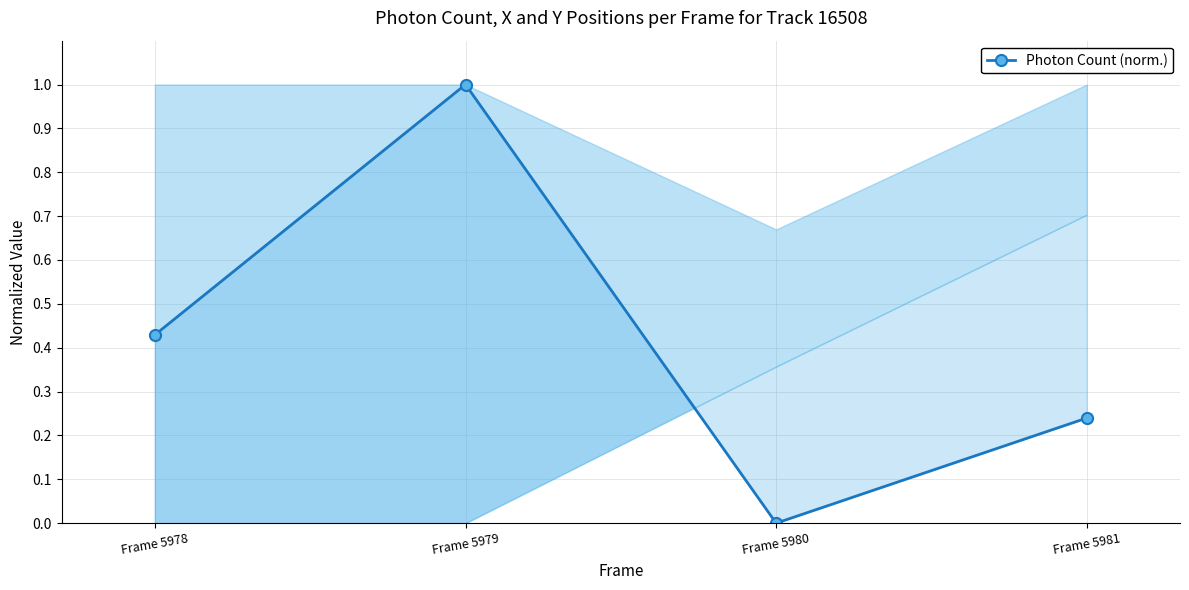

How many data points are above 0?

3